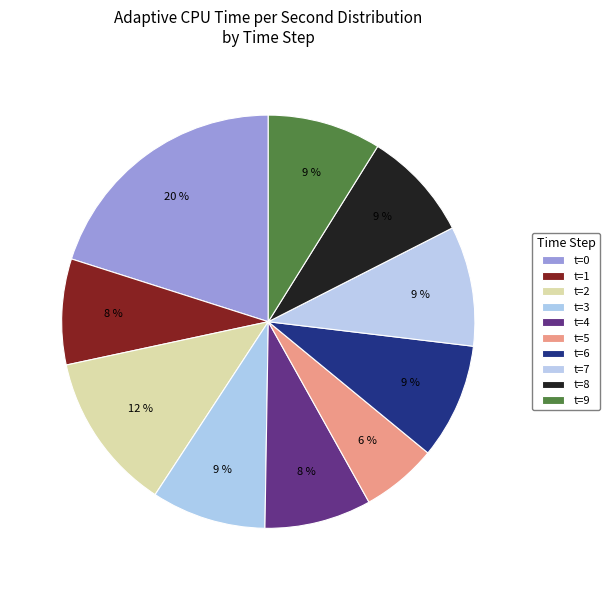

Which category has the smallest portion of the pie?

t=5